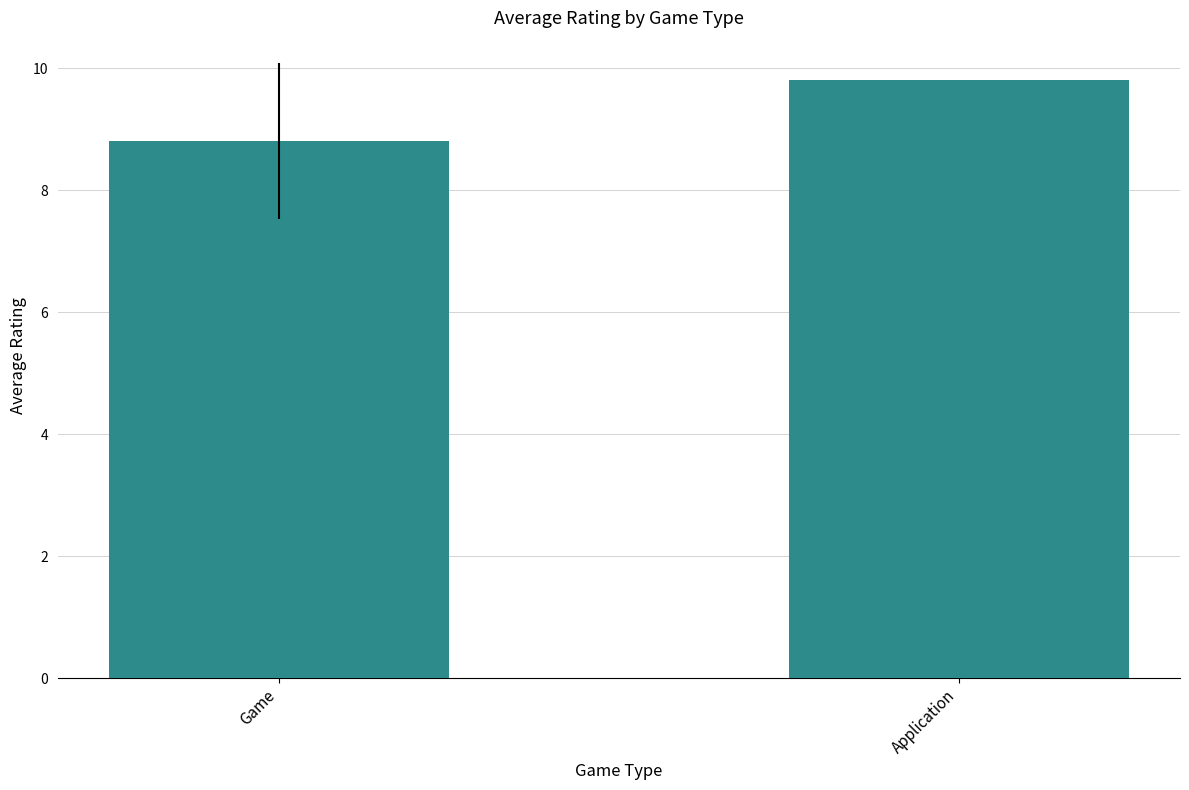

Which label corresponds to the largest value in the chart?

Application